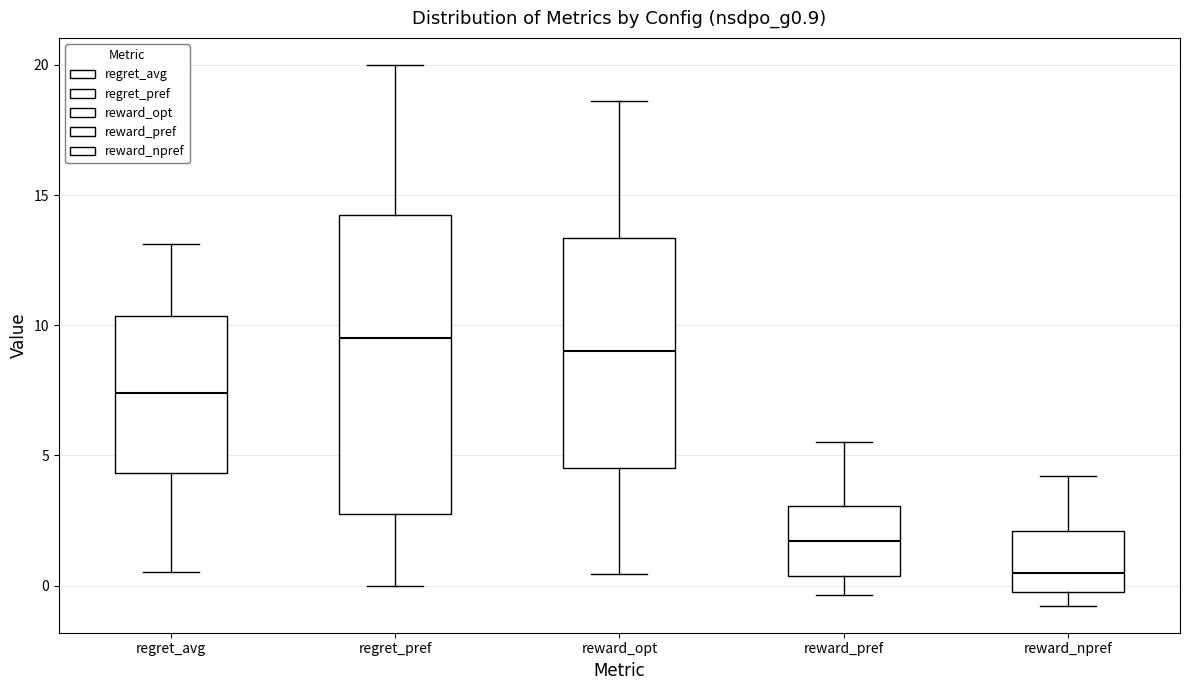

Reading left to right, transcribe this box plot: for each box, give where its median line is, the range the box spans, and where its two whiskers end, as read against the y-axis. The values are not printed on the chart, so give them approximately, as read against the axis.

regret_avg: median 7.5, box 4.5 to 10.5, whiskers 0.5 to 13.0
regret_pref: median 9.5, box 3.0 to 14.5, whiskers 0.0 to 20.0
reward_opt: median 9.0, box 4.5 to 13.5, whiskers 0.5 to 18.5
reward_pref: median 1.5, box 0.5 to 3.0, whiskers -0.5 to 5.5
reward_npref: median 0.5, box -0.5 to 2.0, whiskers -1.0 to 4.0